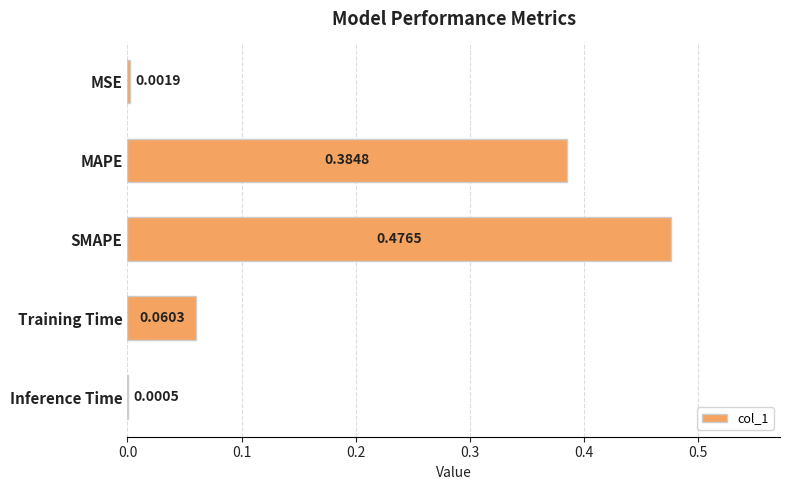

Where is the data nearest to the value 0?

Inference Time